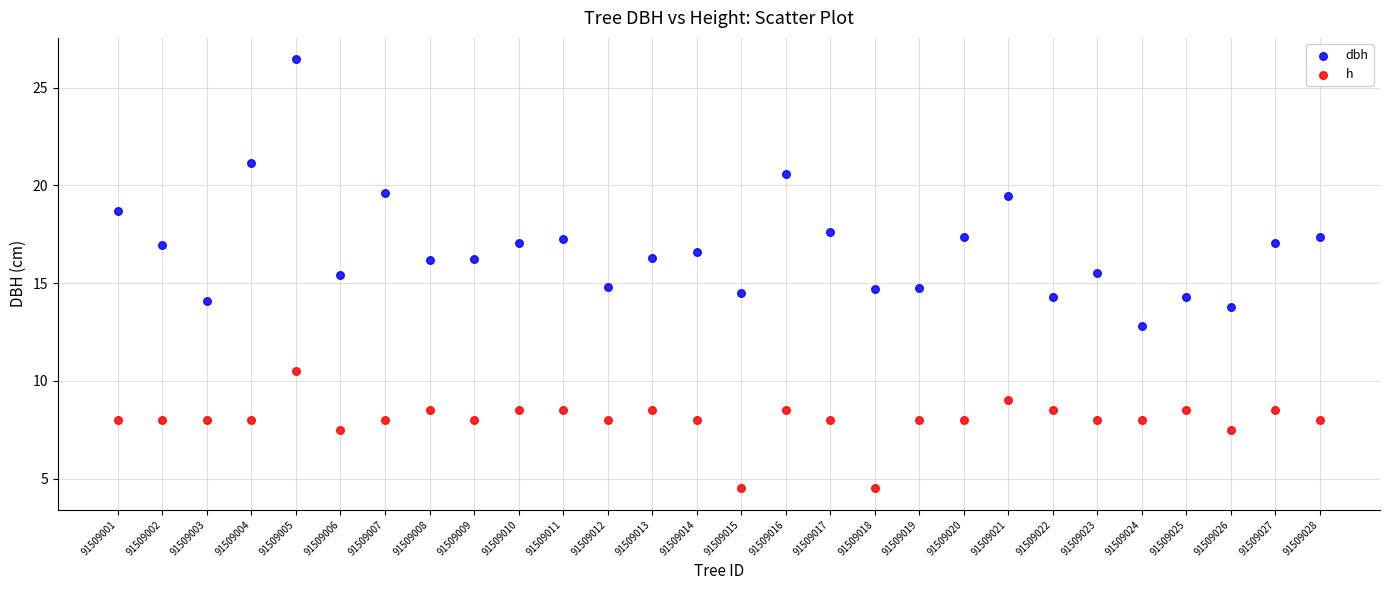

Which series has the widest spread of Y values?

dbh